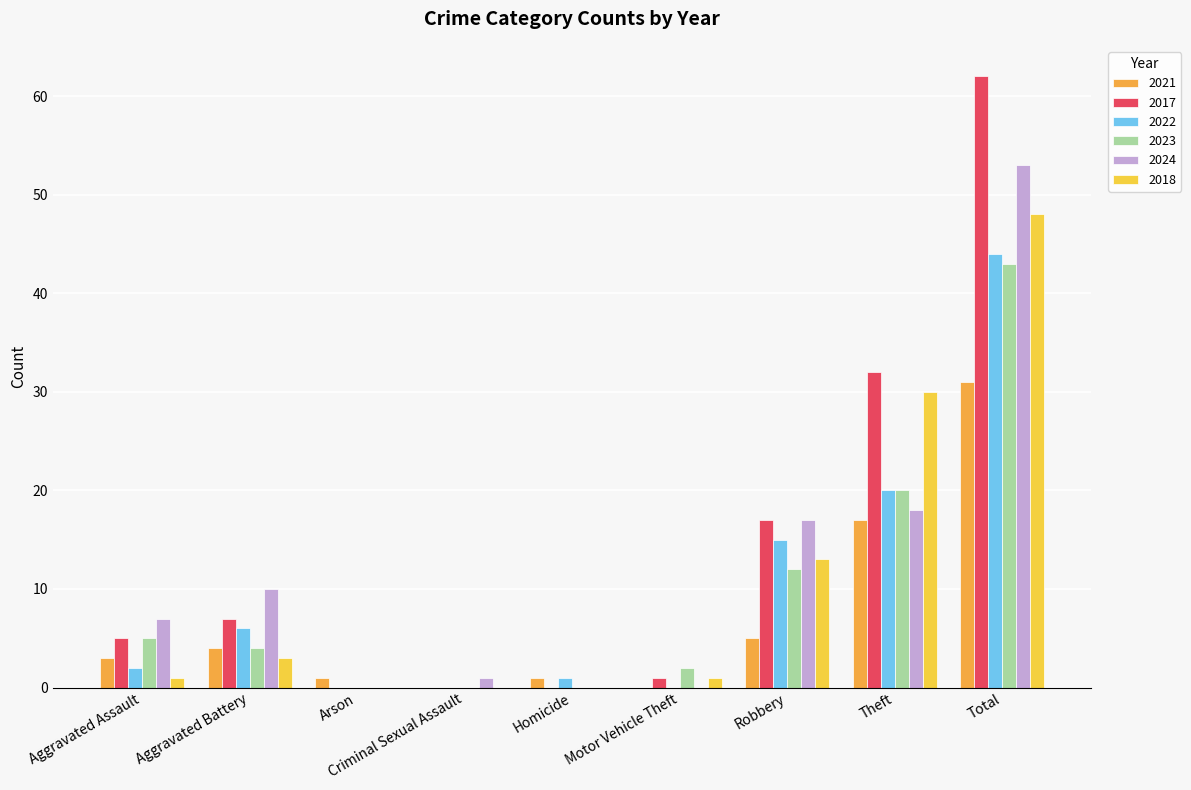

How many distinct data groups are displayed?

6